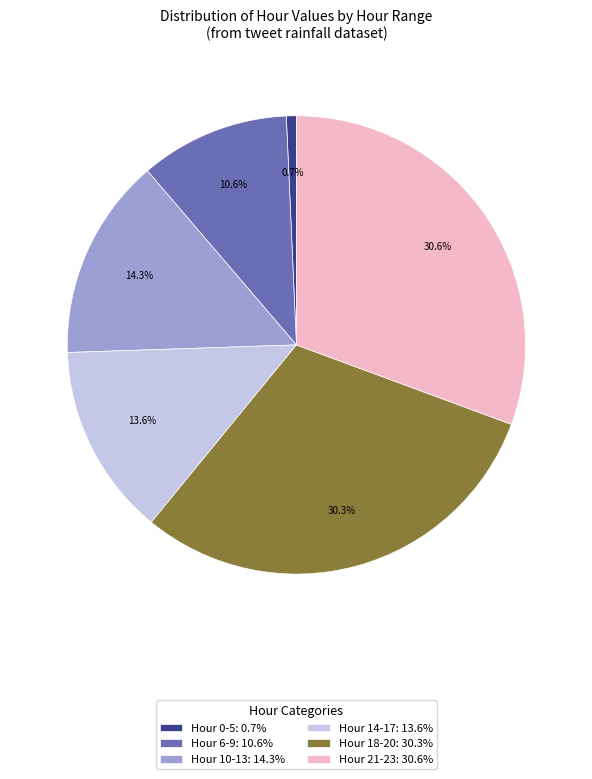

Combined, what portion of the pie is Hour 0-5: 0.7% and Hour 18-20: 30.3%?

31.0%